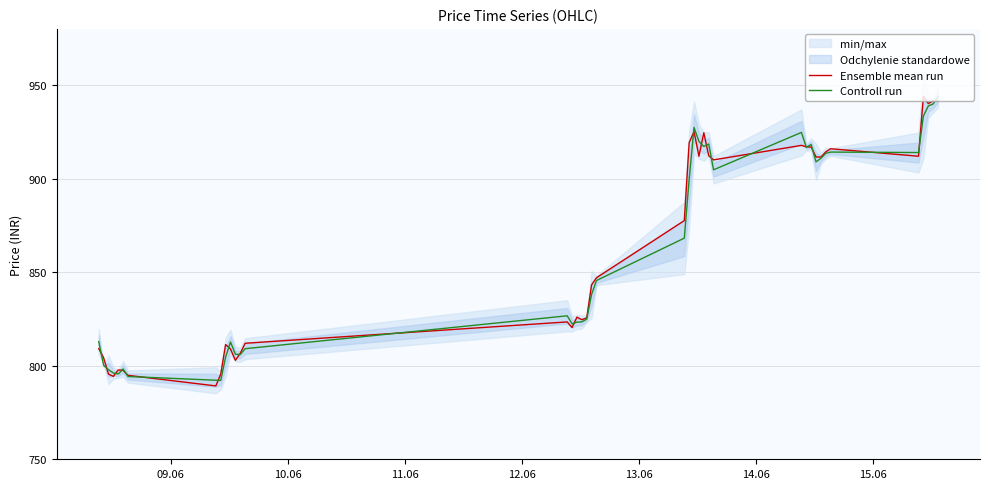

What is the minimum value for Controll run?

792.1